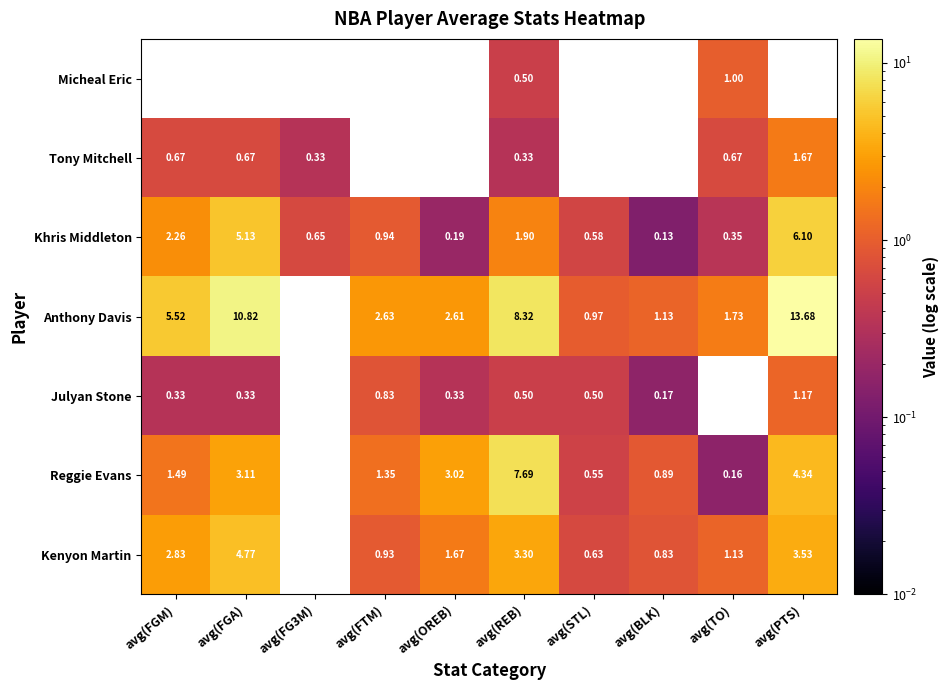

At which category is the sum across all series the highest?

avg(PTS)